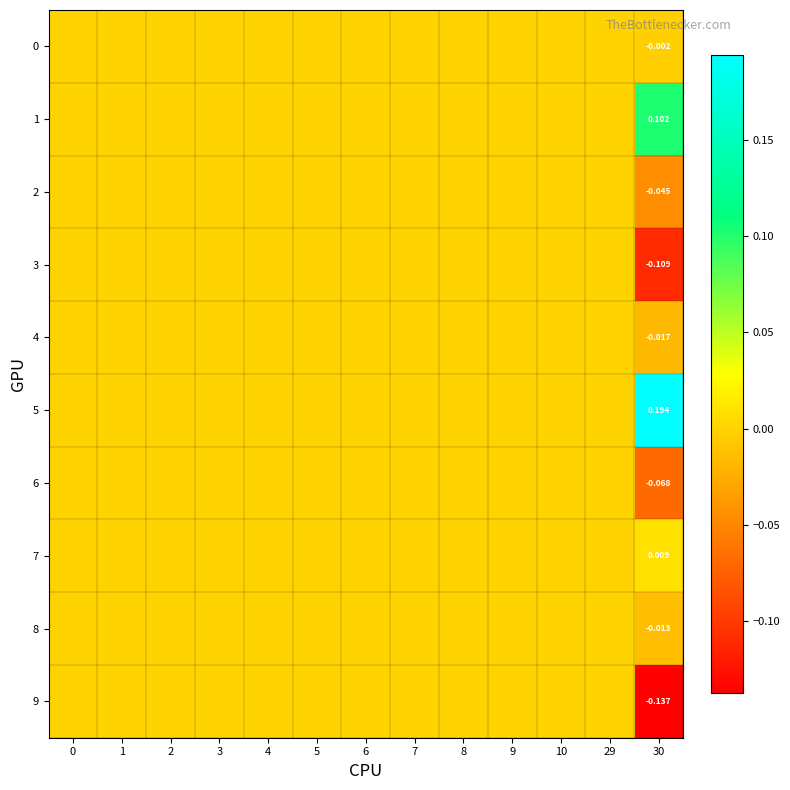

How many 5 values are between 0 and 1?

13